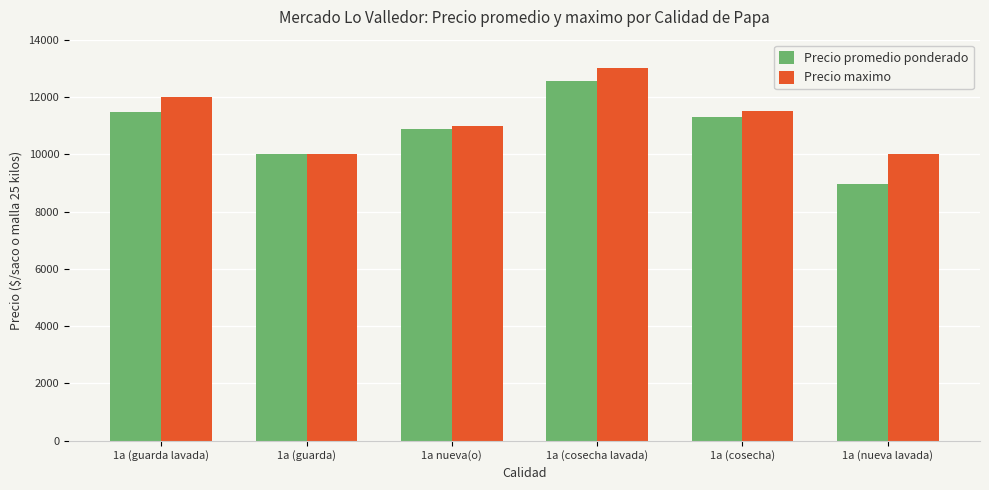

Which series has the largest total across all categories?

Precio maximo